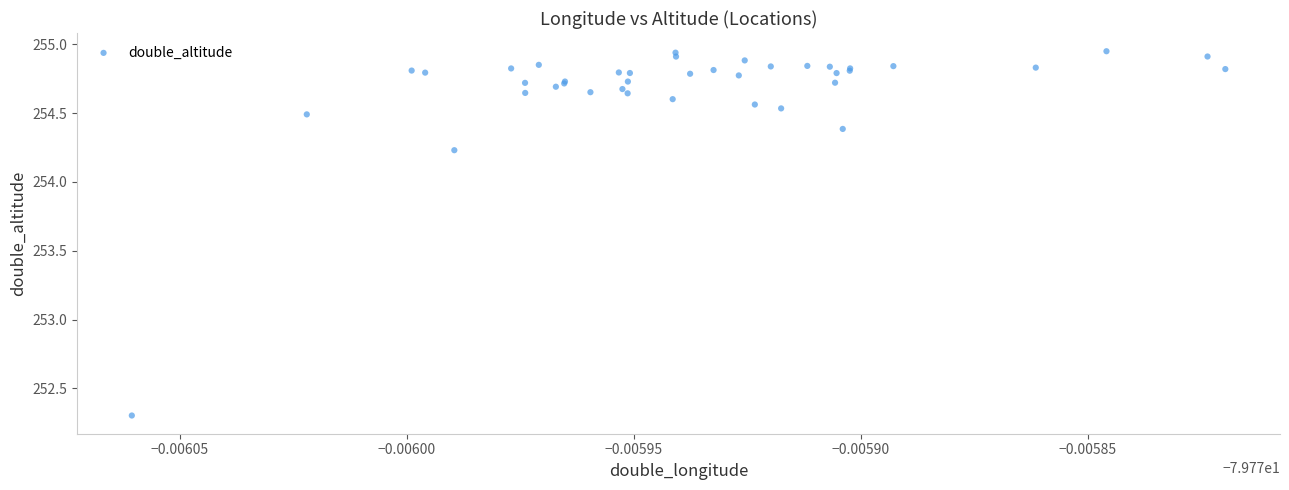

What Y value in the scatter plot is closest to 253?

252.3